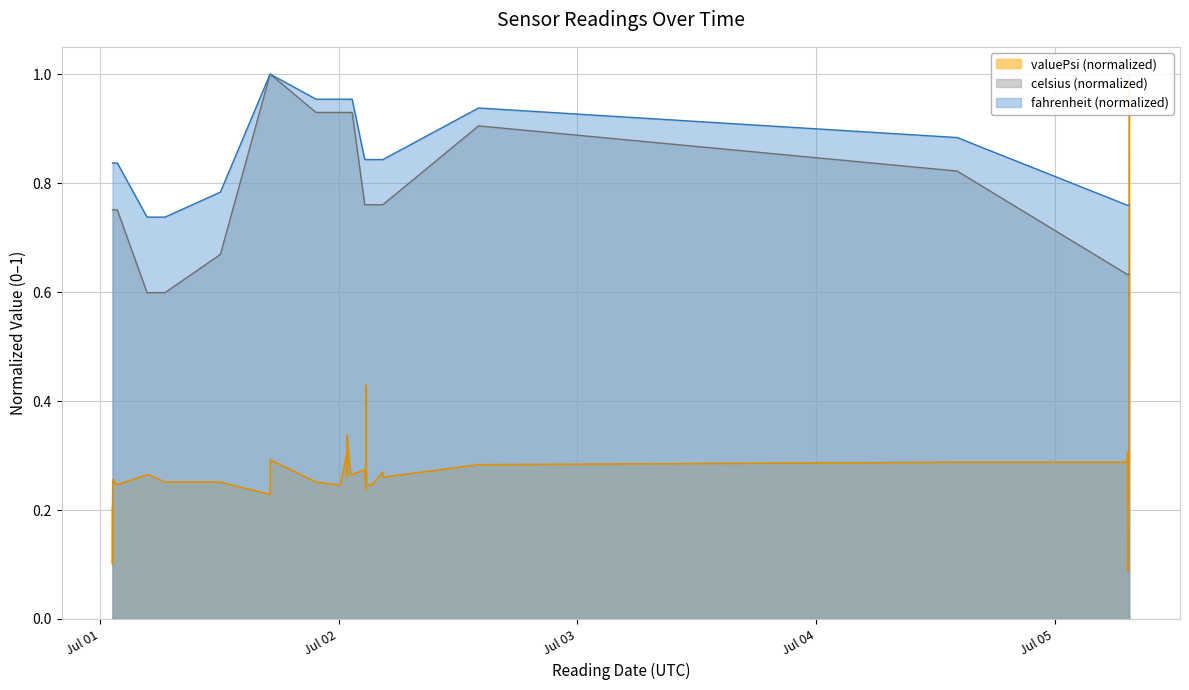

What is the minimum value shown in the chart?

0.1